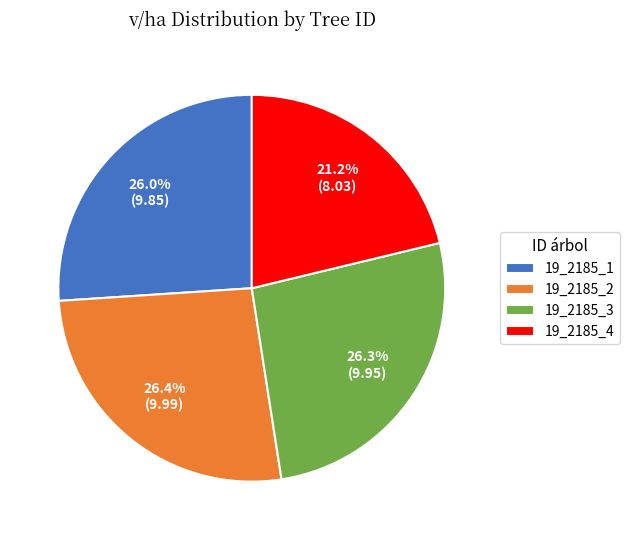

To the nearest percent, what is the average slice percentage?

25%